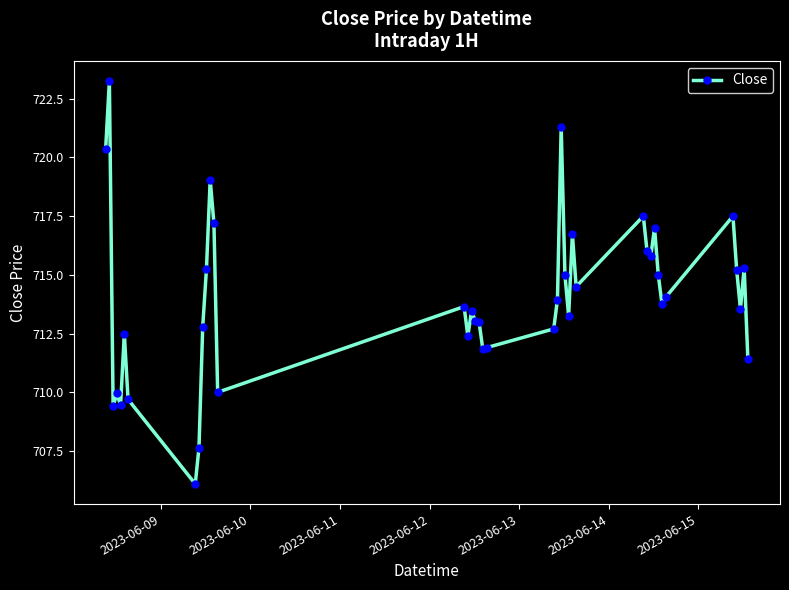

What is the minimum value shown in the chart?

706.1